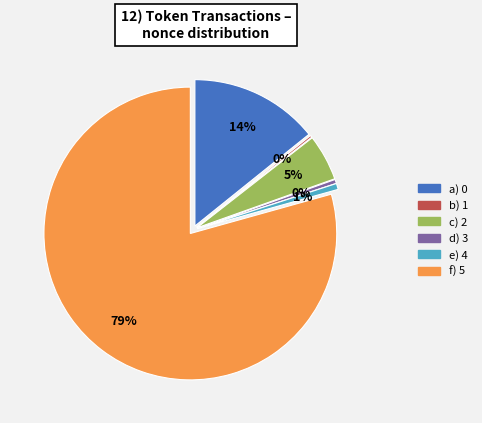

To the nearest percent, what is the difference between the largest and smallest slice percentages?

79%